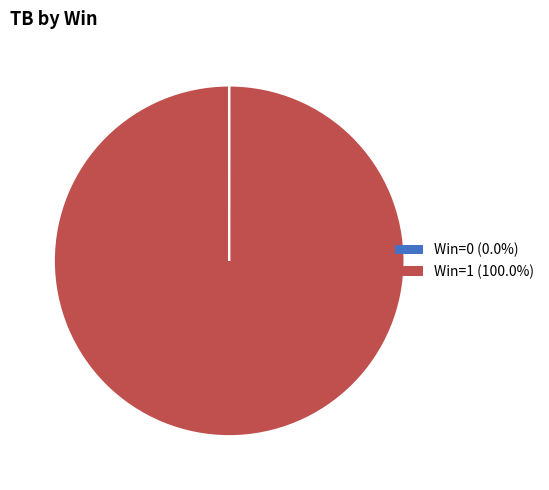

Is there a majority slice in this chart?

Yes